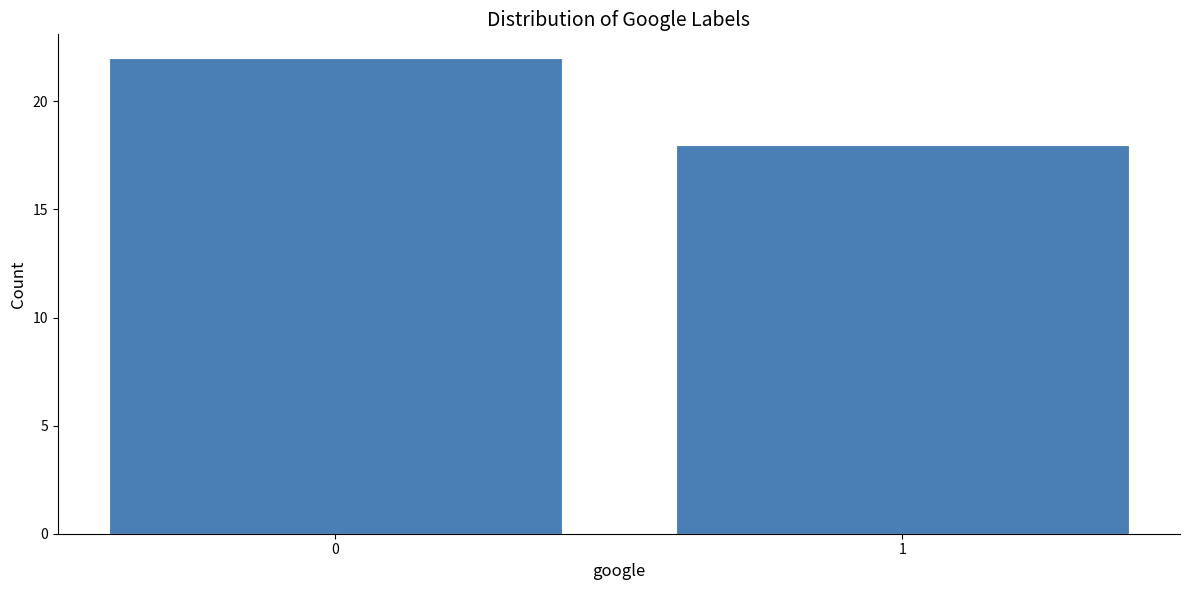

Reading left to right, what are all the values shown in this chart?

22	18